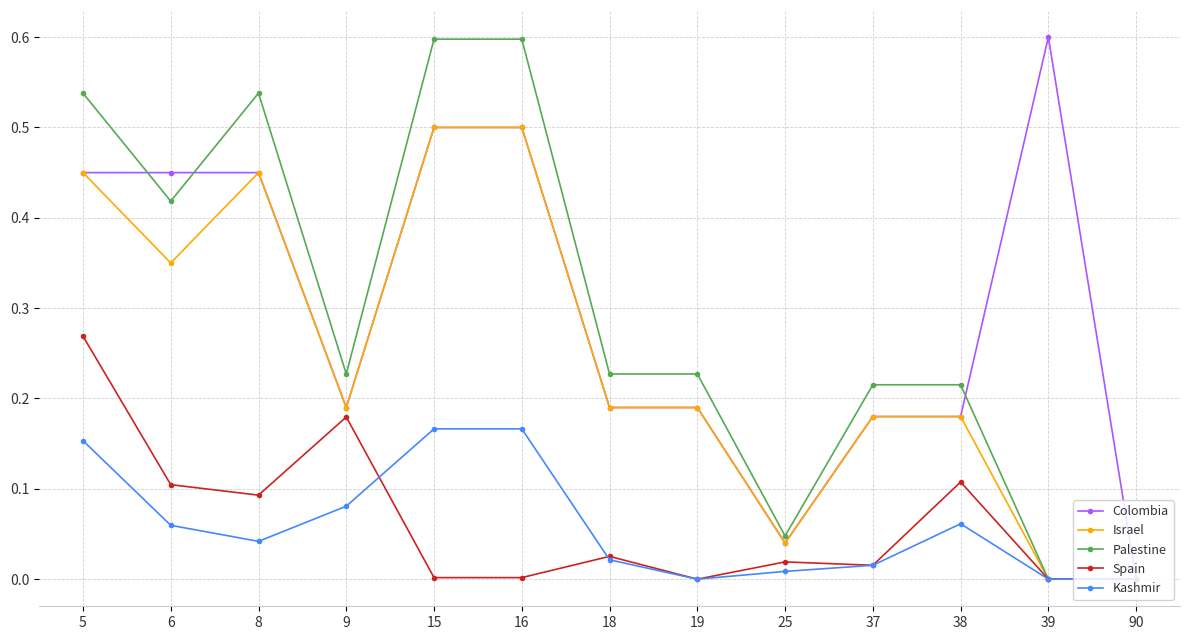

At which category does Israel reach its first local valley?

6